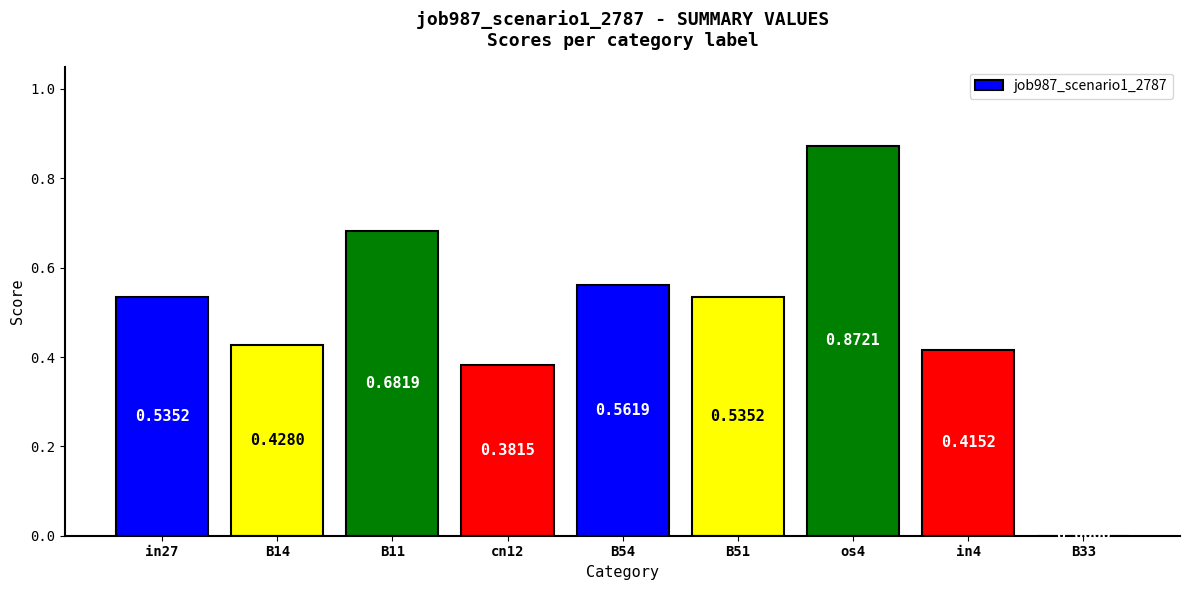

What is the sum of all values?

4.4